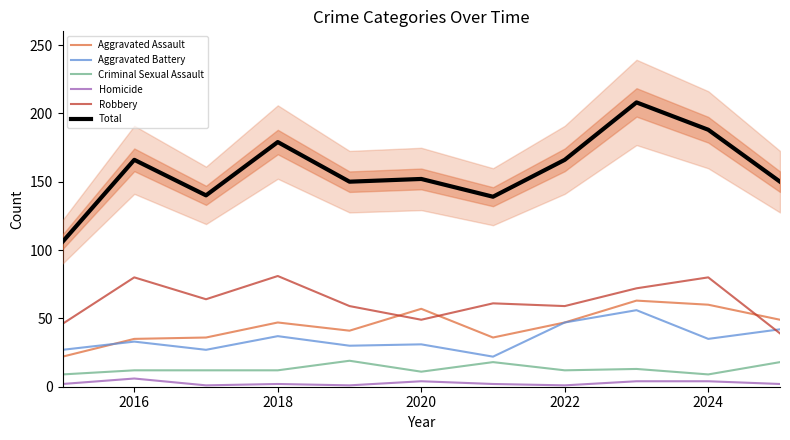

What value does the Homicide series have at 2016?

6